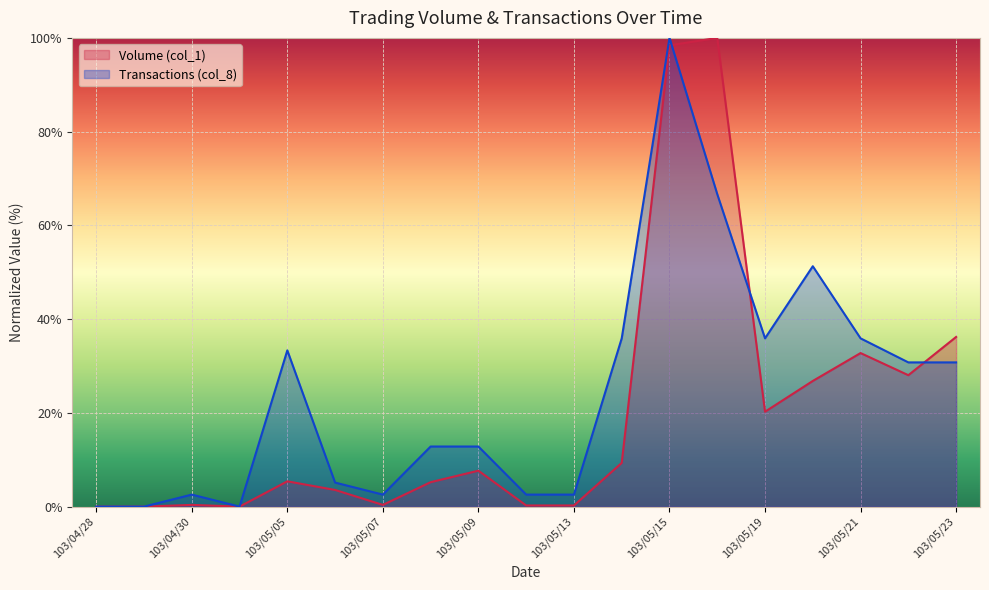

Which has a higher value, 103/05/22 or 103/04/28?

103/05/22